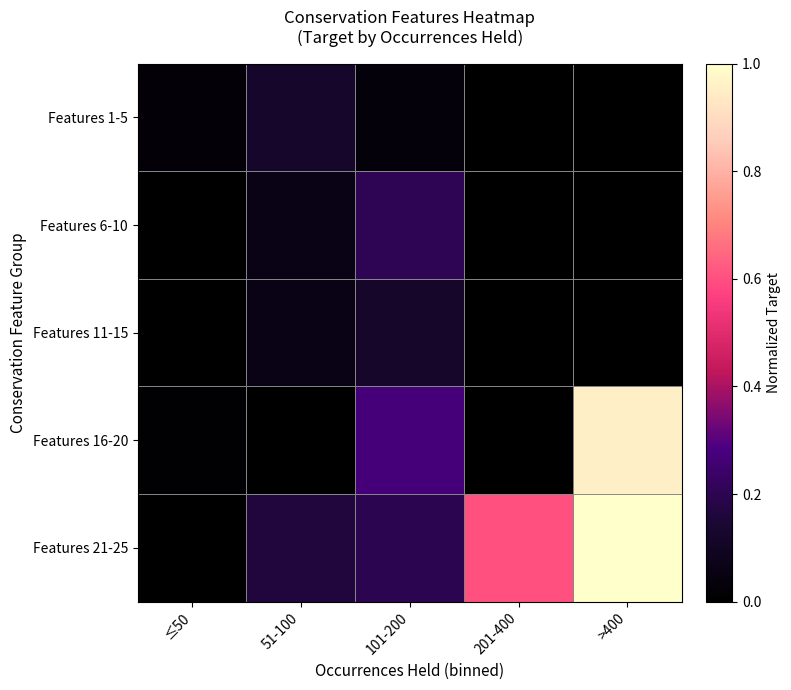

What is the spread (max minus min) of values at 101-200?

0.2